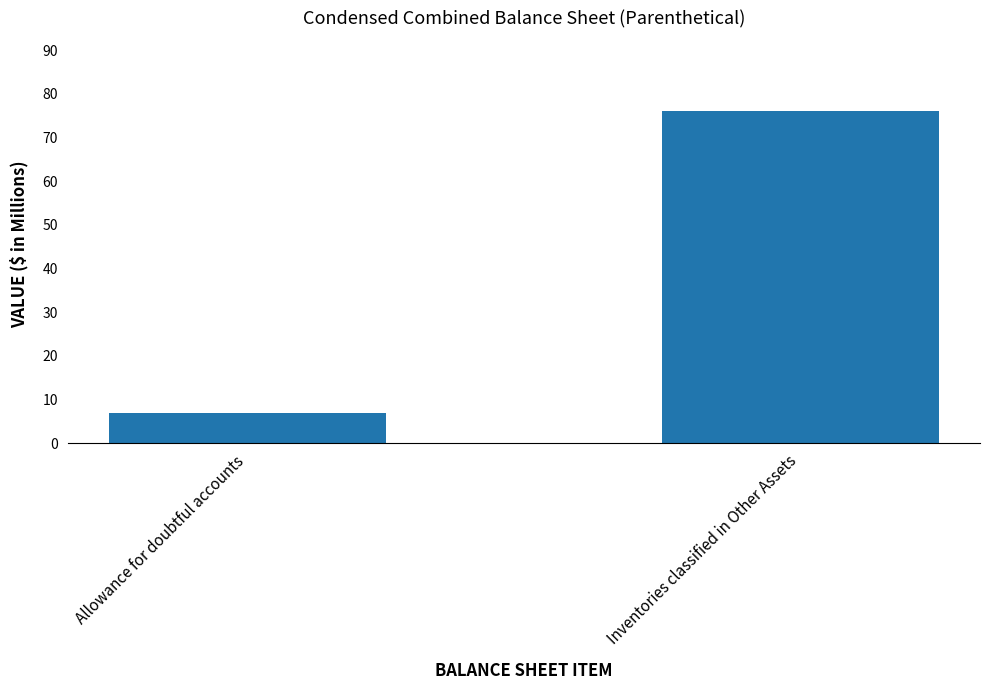

Where is the data nearest to the value 41?

Allowance for doubtful accounts